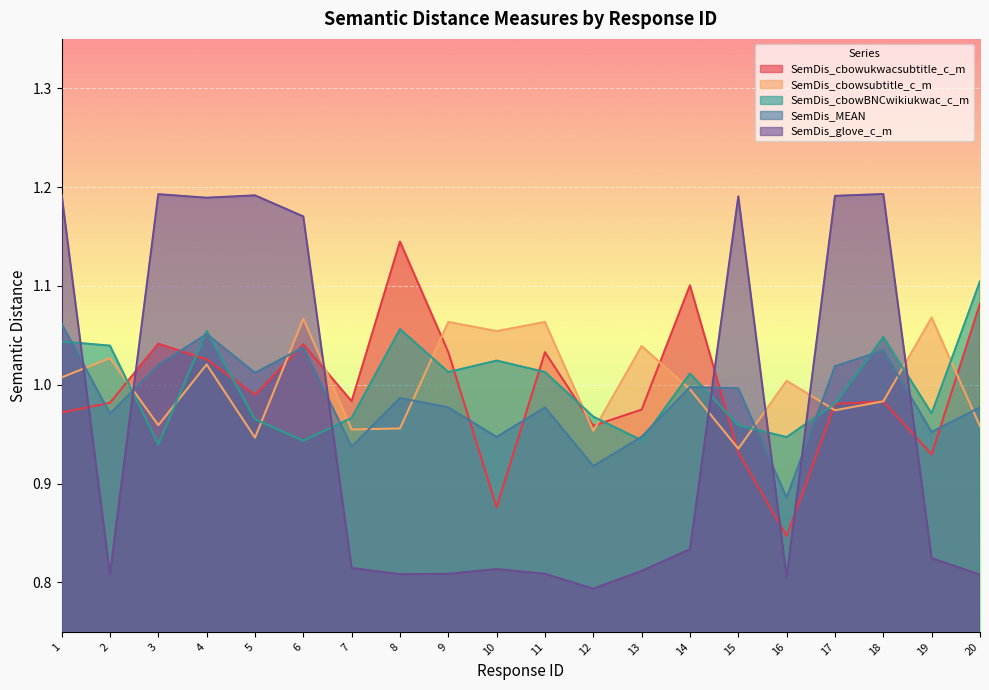

Rank the series by their maximum value, from lowest to highest.

SemDis_MEAN, SemDis_cbowsubtitle_c_m, SemDis_cbowBNCwikiukwac_c_m, SemDis_cbowukwacsubtitle_c_m, SemDis_glove_c_m